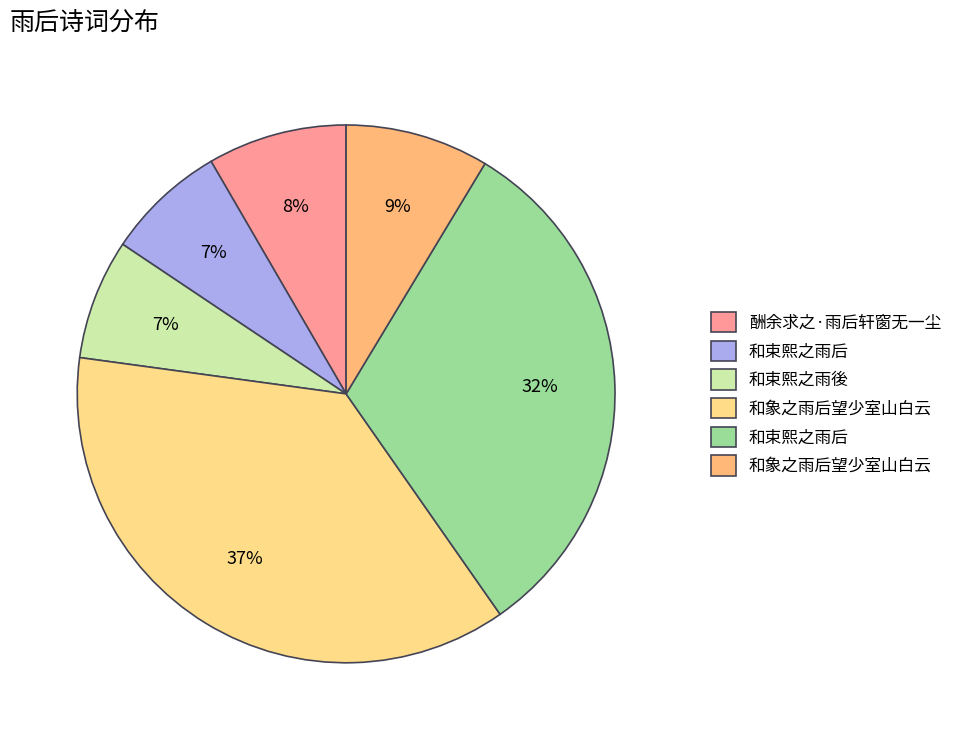

How many slices are in this pie chart?

6